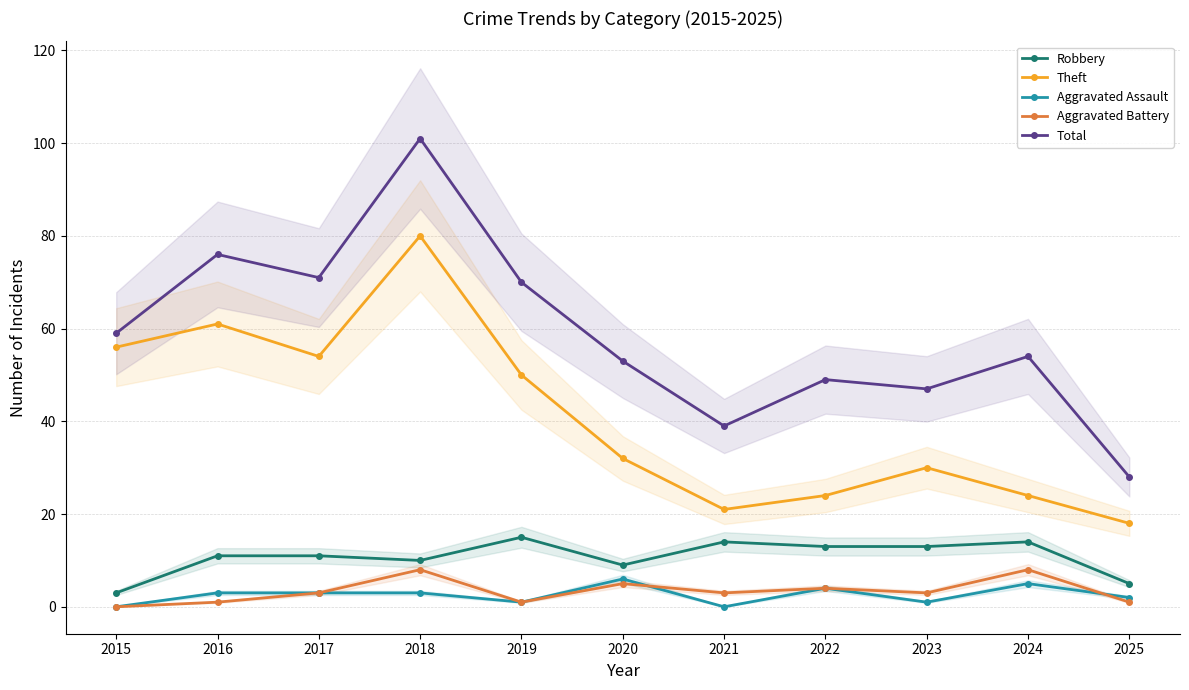

At how many categories does at least one series exceed 66?

4